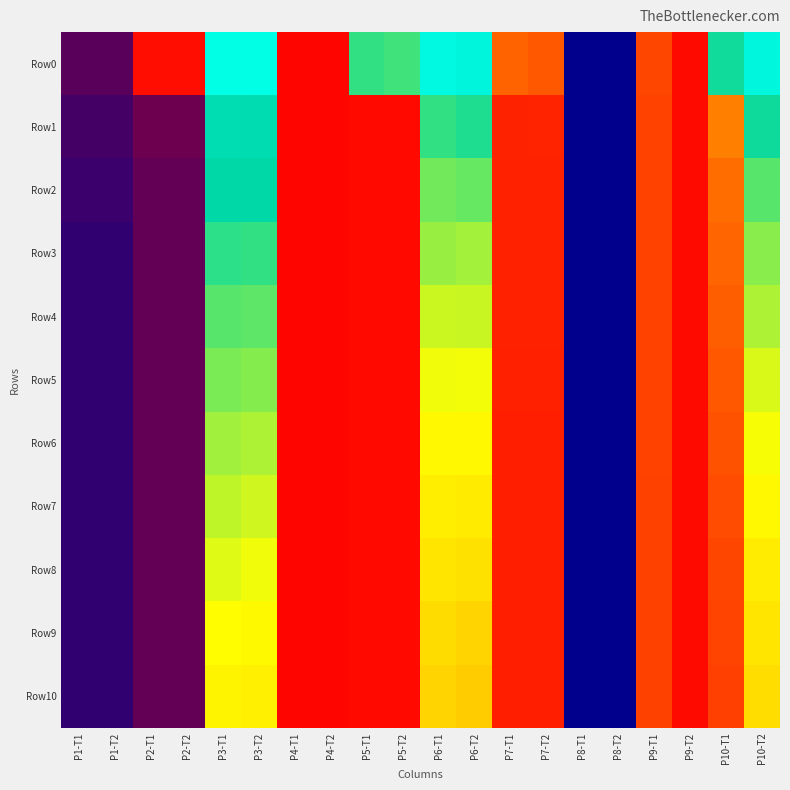

List the series in order of their peak value, lowest first.

Row10, Row9, Row8, Row7, Row6, Row5, Row4, Row3, Row2, Row1, Row0